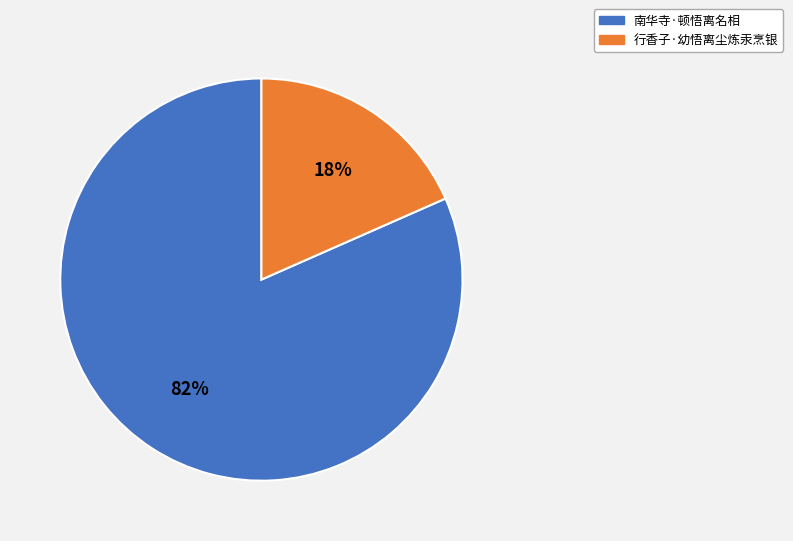

What is the ratio of the value at 行香子·幼悟离尘炼汞烹银 to the value at 南华寺·顿悟离名相?

0.2